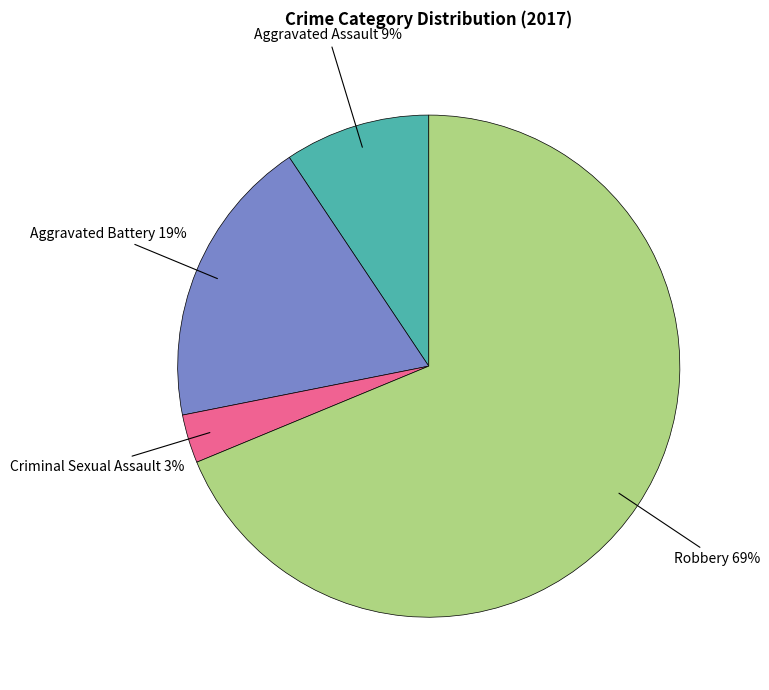

To the nearest percent, what is the difference between the largest and smallest slice percentages?

66%